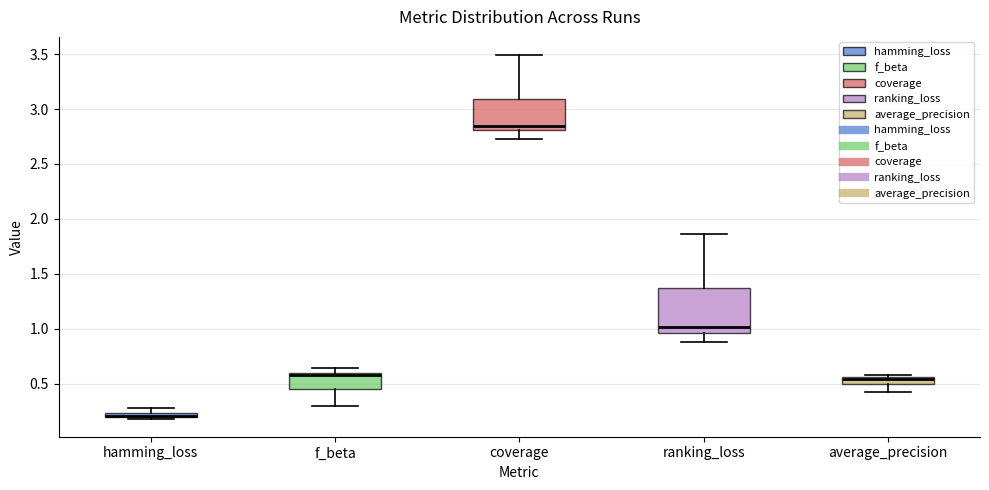

Where does the median line of the box for ranking_loss sit on the y-axis? The values are not printed on the chart, so give them approximately, as read against the axis.

1.00